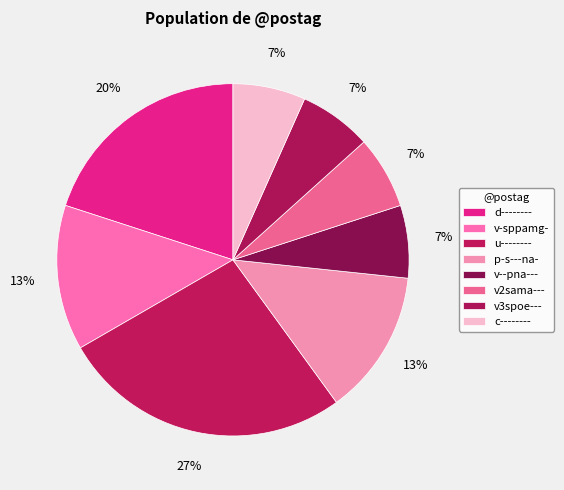

How many segments does this pie chart have?

8